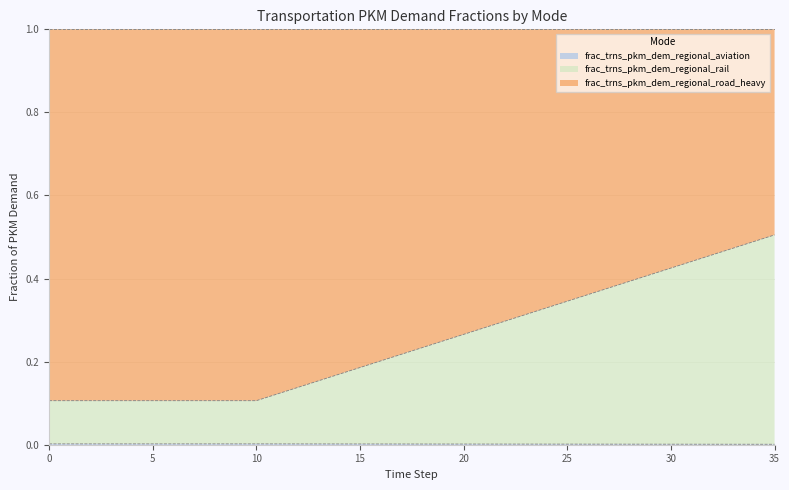

The value of frac_trns_pkm_dem_regional_rail at 13 is 0.2. True or false?

True